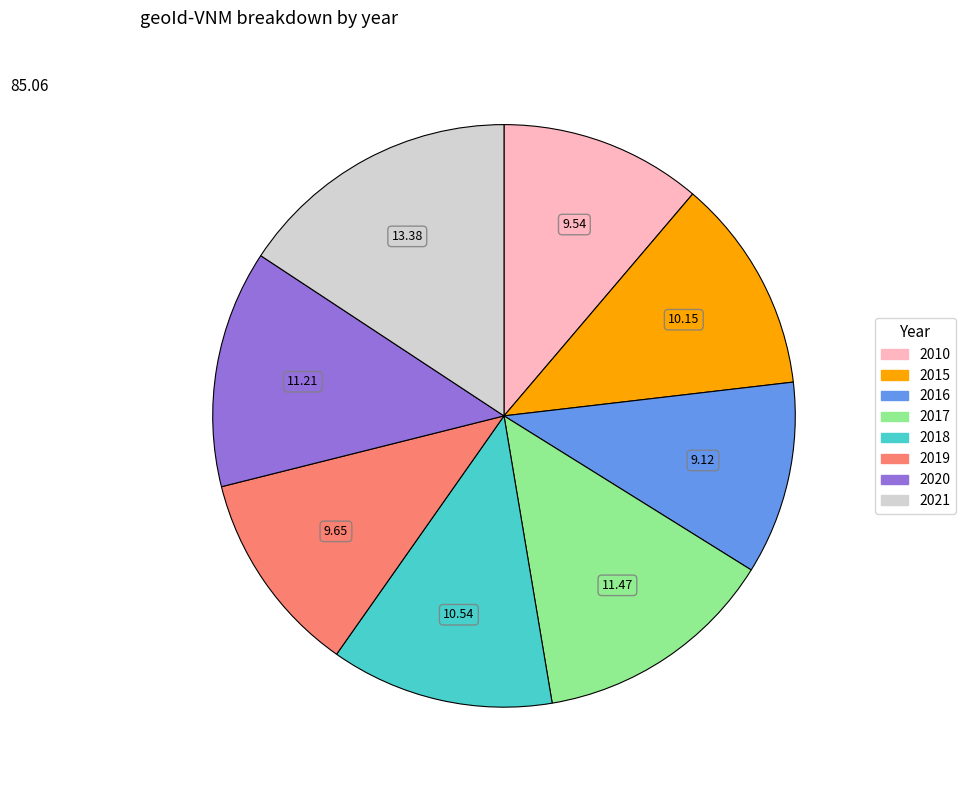

The 2010 slice represents 1% of the pie. True or false?

False